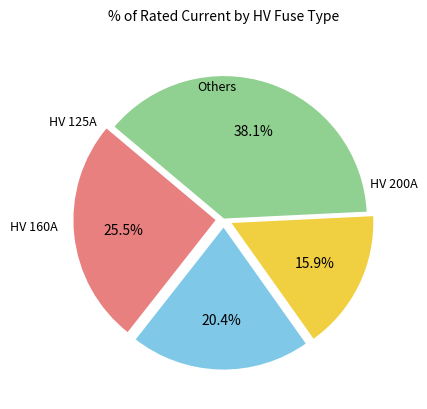

Is there any slice that represents more than half of the pie?

No